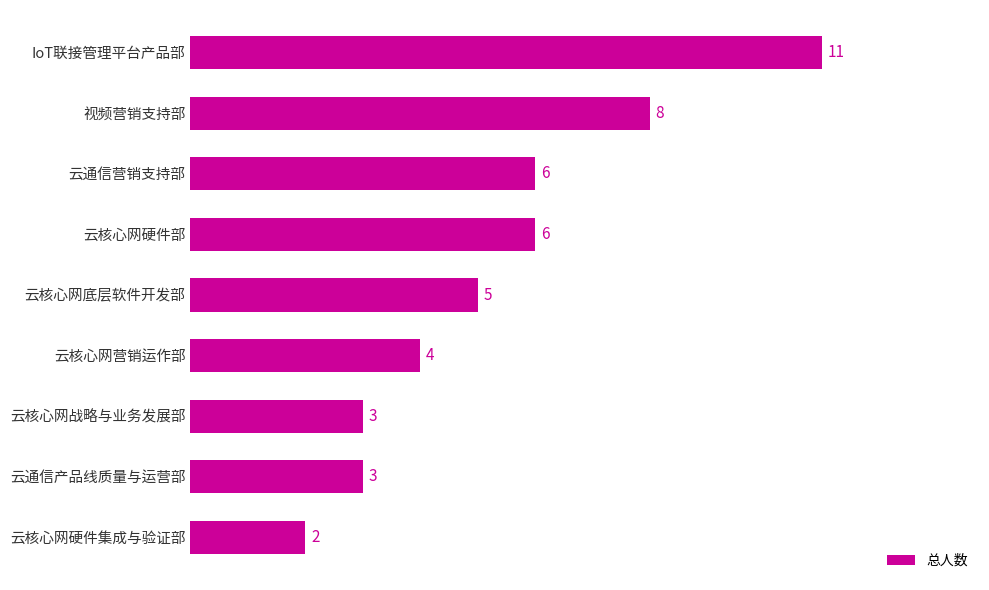

What is the minimum value shown in the chart?

2